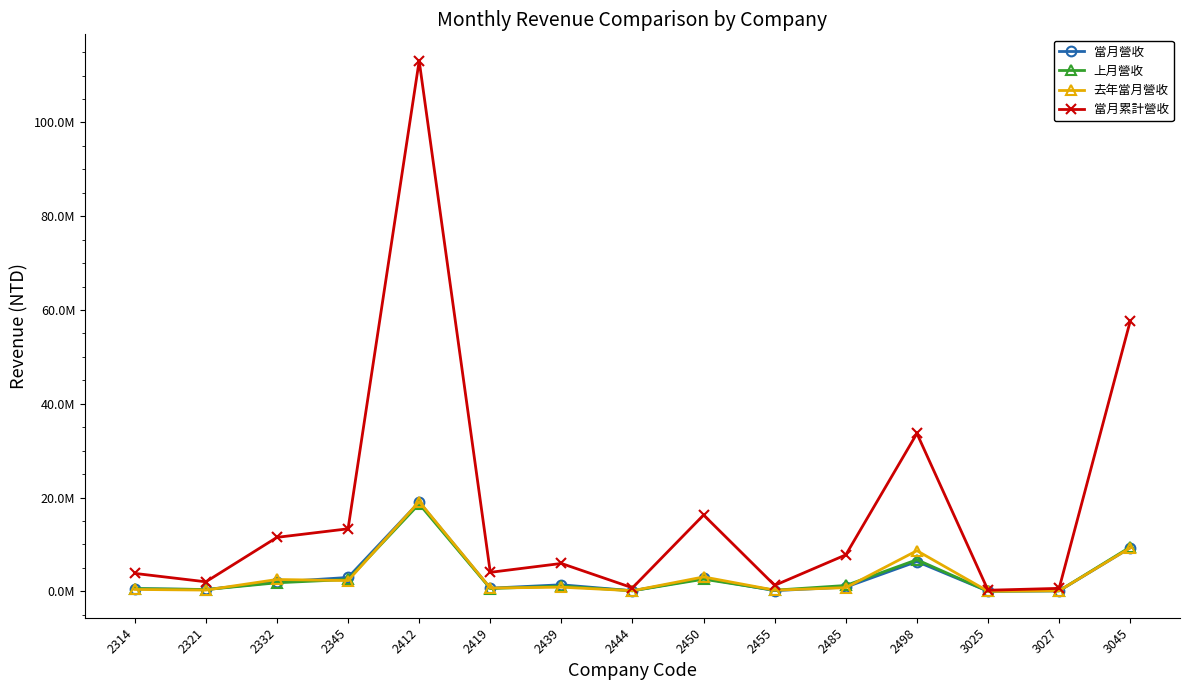

At 3027, list the series in order from largest to smallest.

當月累計營收, 上月營收, 去年當月營收, 當月營收